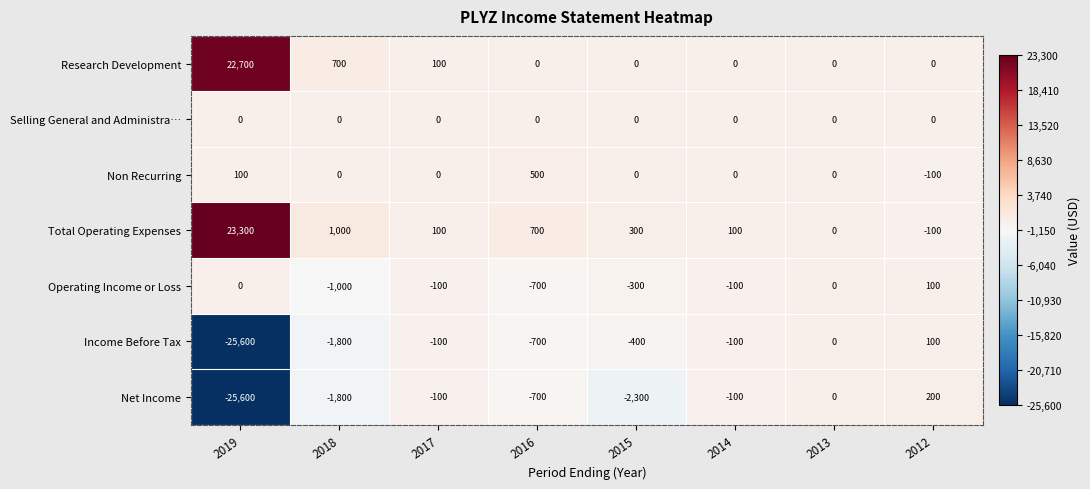

Read the Net Income value at 2019.

-25600